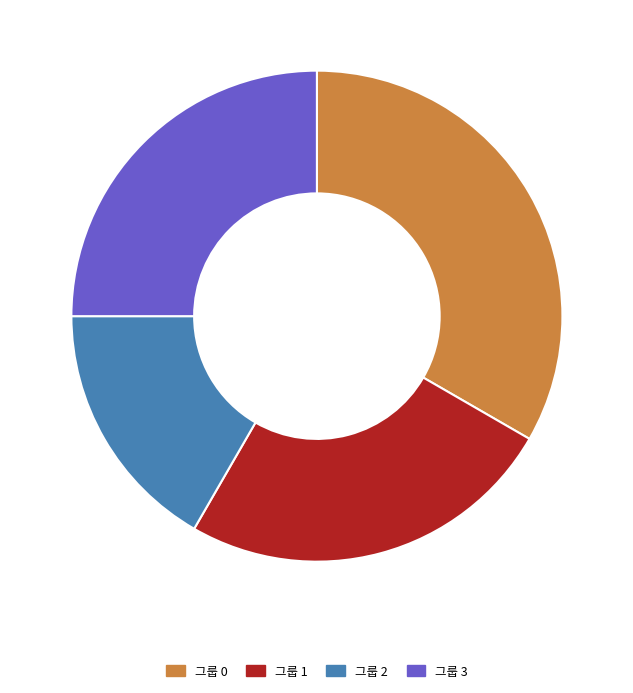

Is it true that 그룹 2 is 17% of the pie?

True